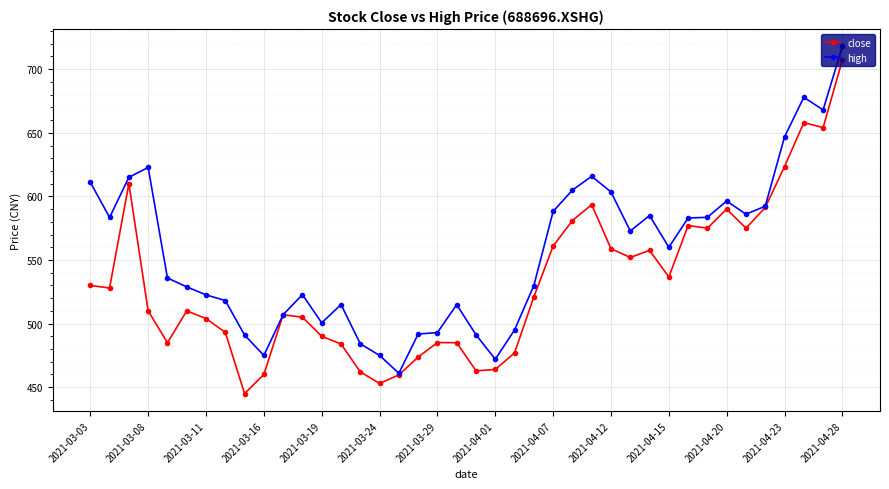

What is the greatest value displayed?

718.0